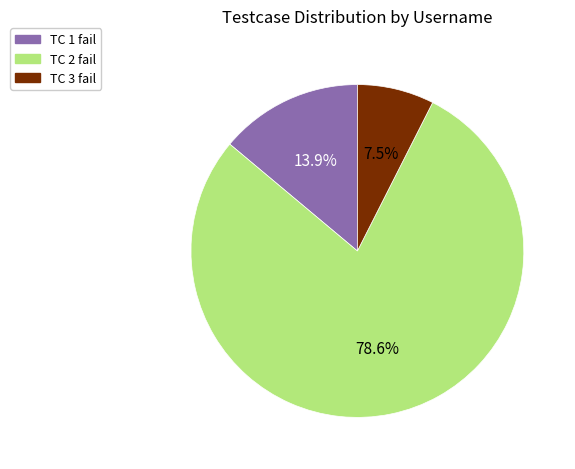

Which has a higher value, TC 2 fail or TC 3 fail?

TC 2 fail